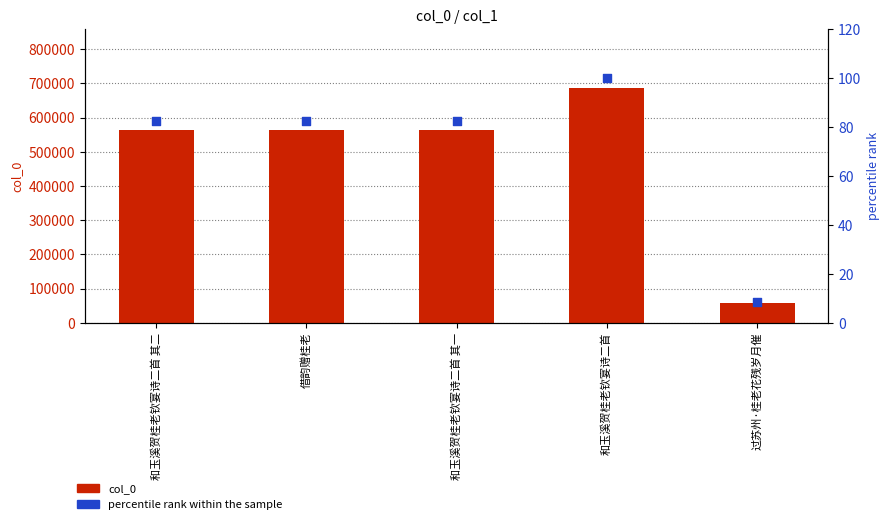

Is the value of percentile rank within the sample at 和玉溪贺桂老钦宴诗二首 其二 greater than the value of col_0 at 过苏州·桂老花残岁月催?

No